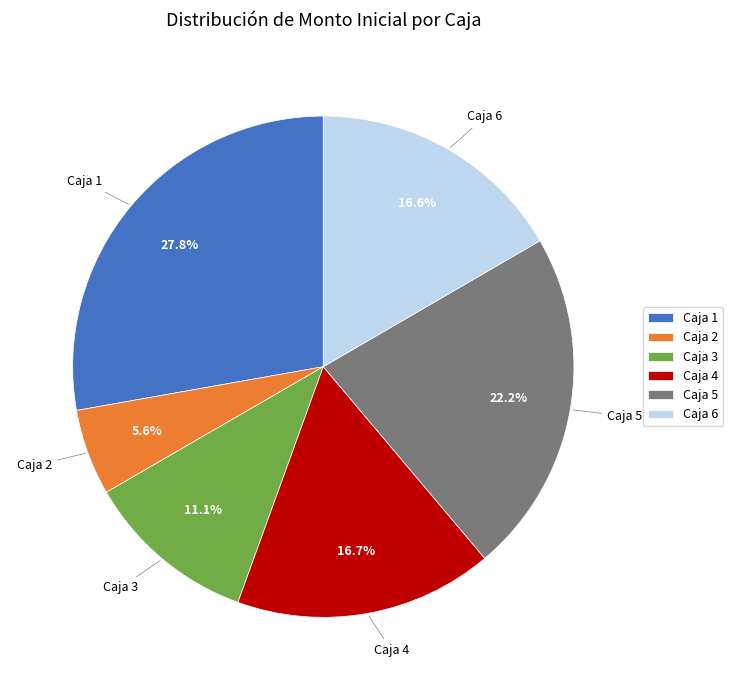

What percentage is the Caja 6 slice, to the nearest percent?

17%